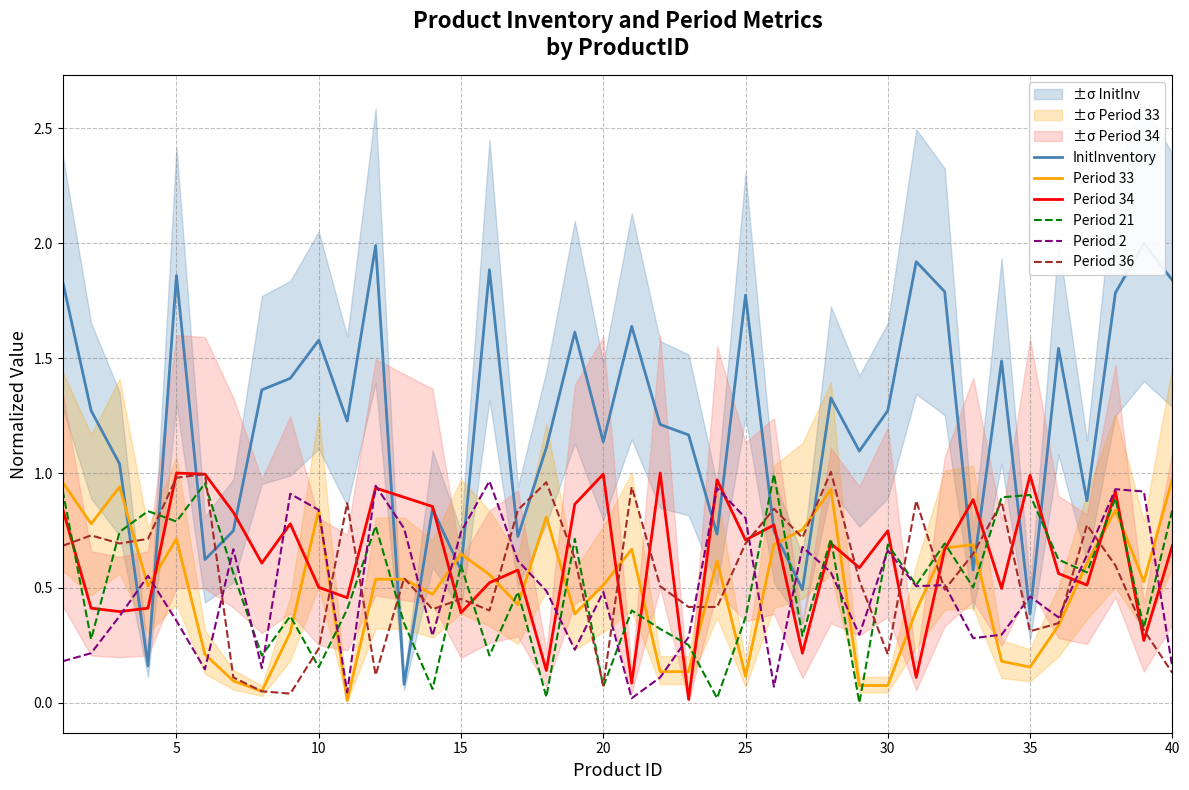

How many lines are shown in the chart?

6